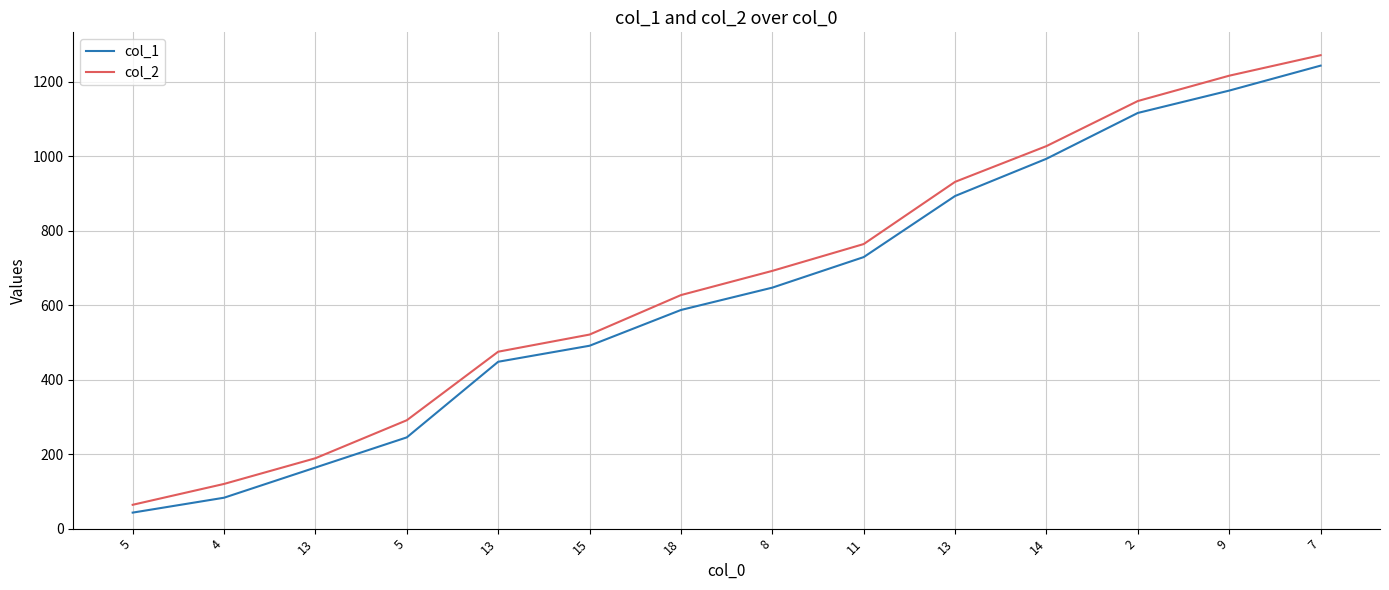

Rank the series at 9 from highest to lowest value.

col_2, col_1